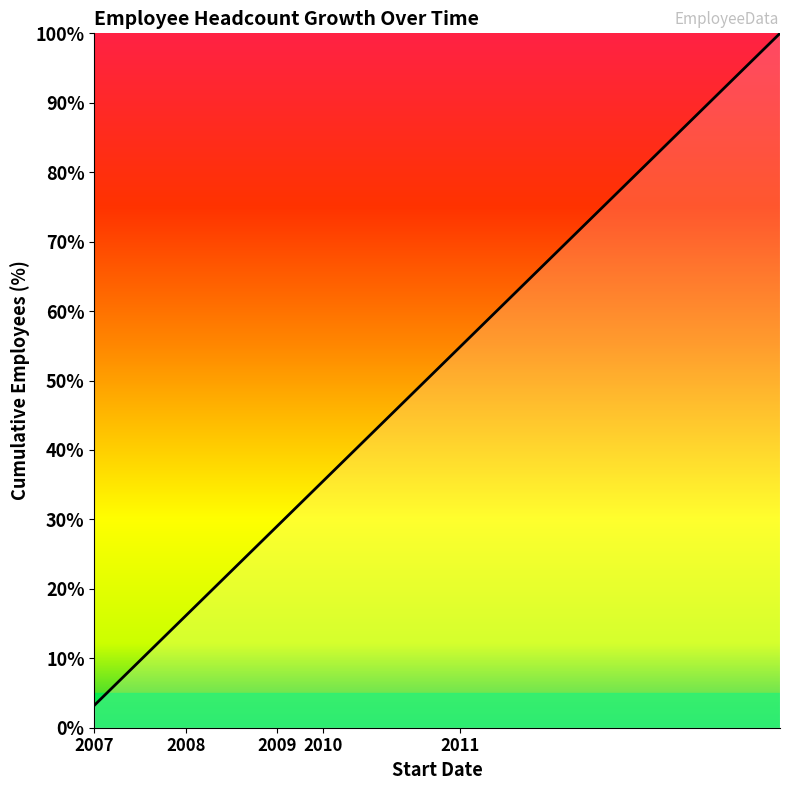

What is the difference between the maximum and minimum values?

96.8